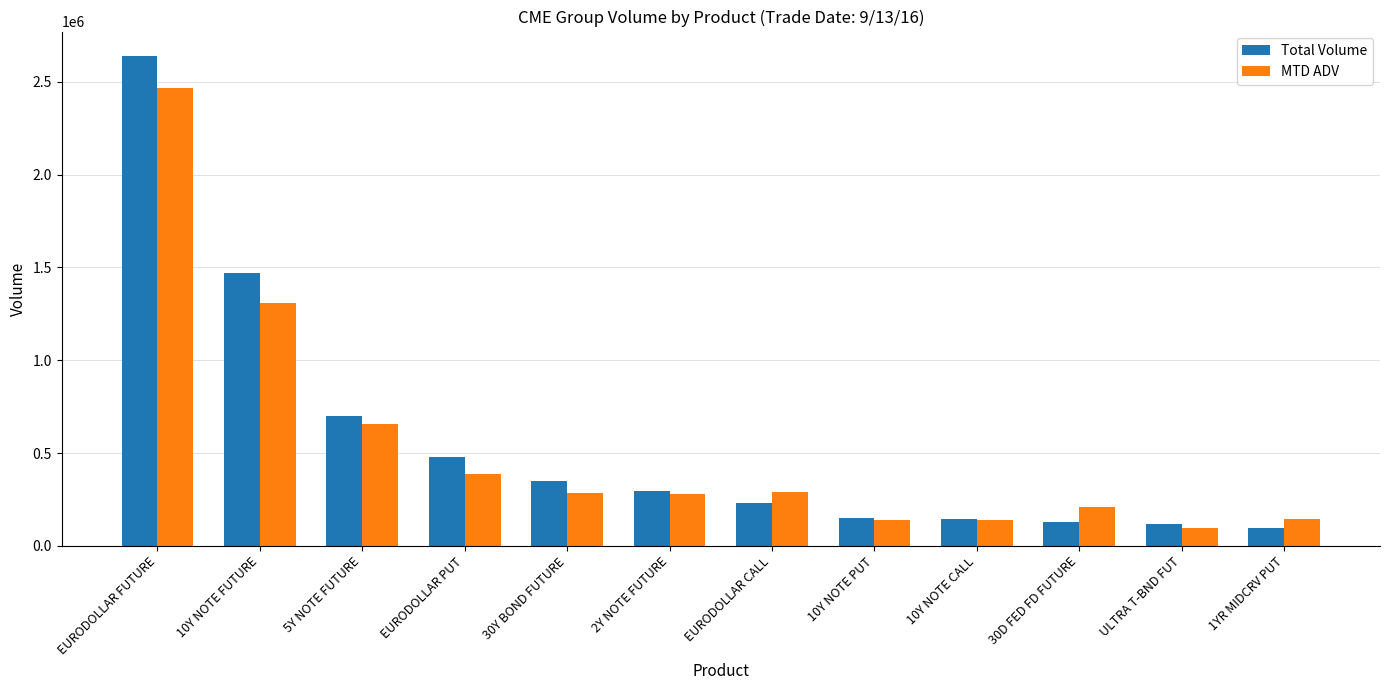

At which category does the chart reach its peak across all series?

EURODOLLAR FUTURE